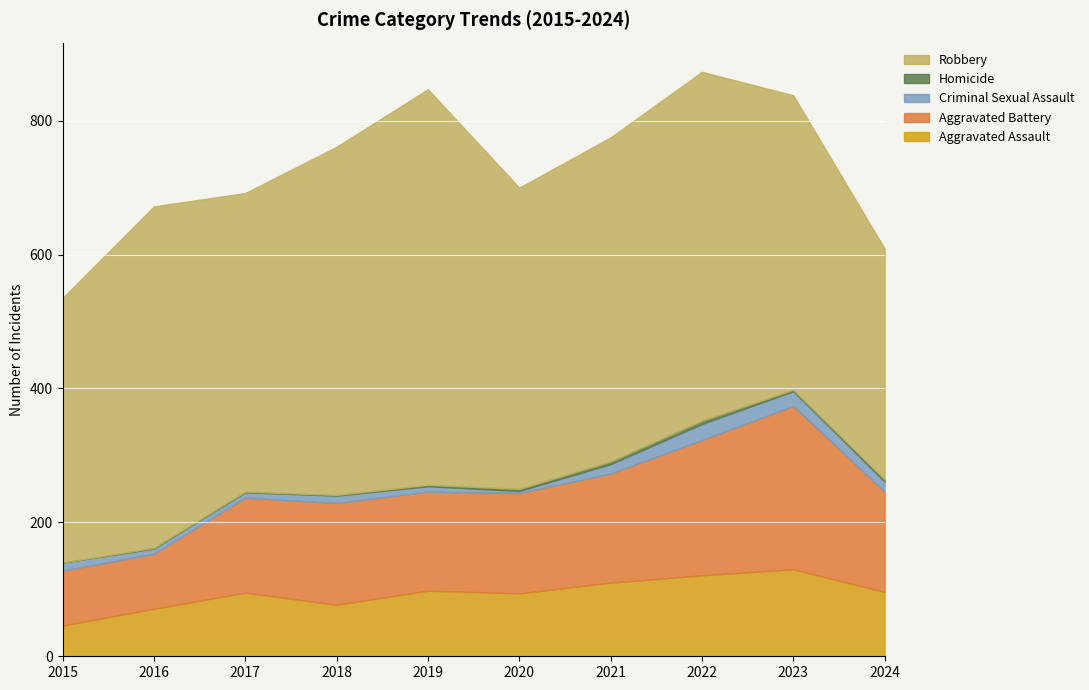

How many lines are shown in the chart?

5